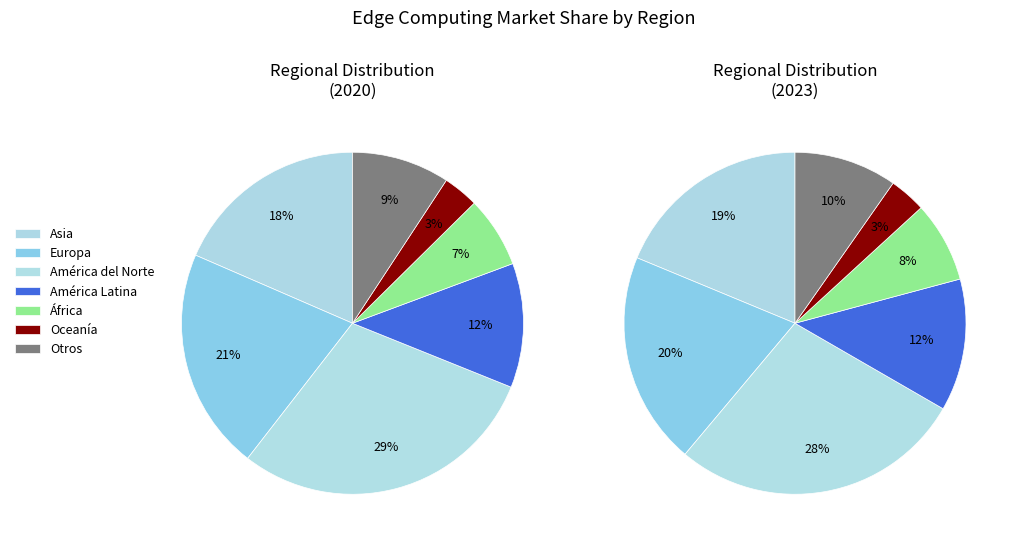

To the nearest percent, what portion does África represent?

8%